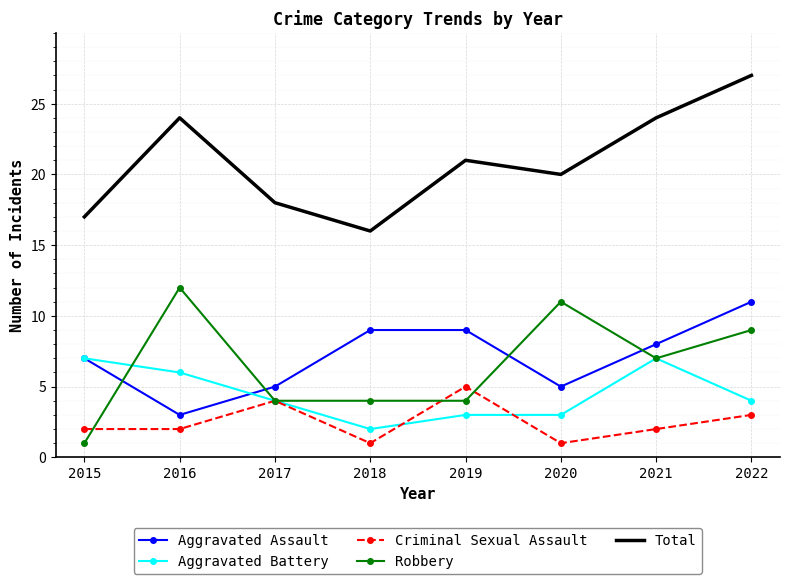

What is the total value across all series at 2020?

40